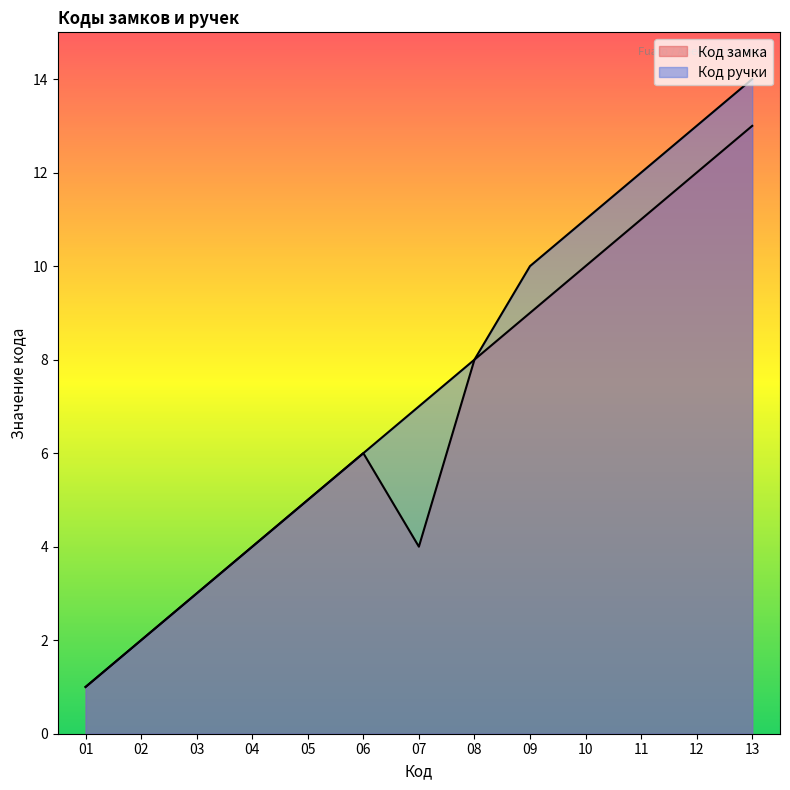

Reading left to right, transcribe all the data shown in this chart.

Код замка: 1	2	3	4	5	6	4	8	9	10	11	12	13
Код ручки: 1	2	3	4	5	6	7	8	10	11	12	13	14